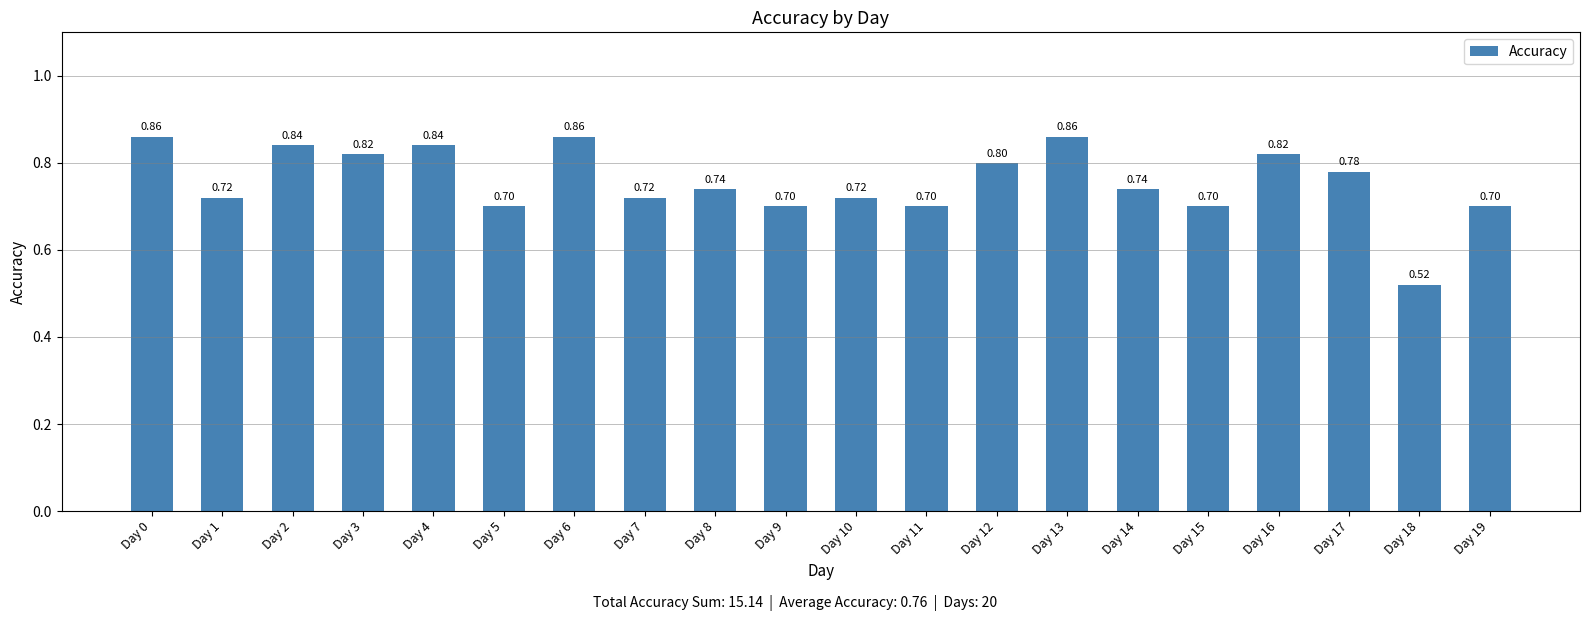

What is the value of the 9th bar from the left?

0.7